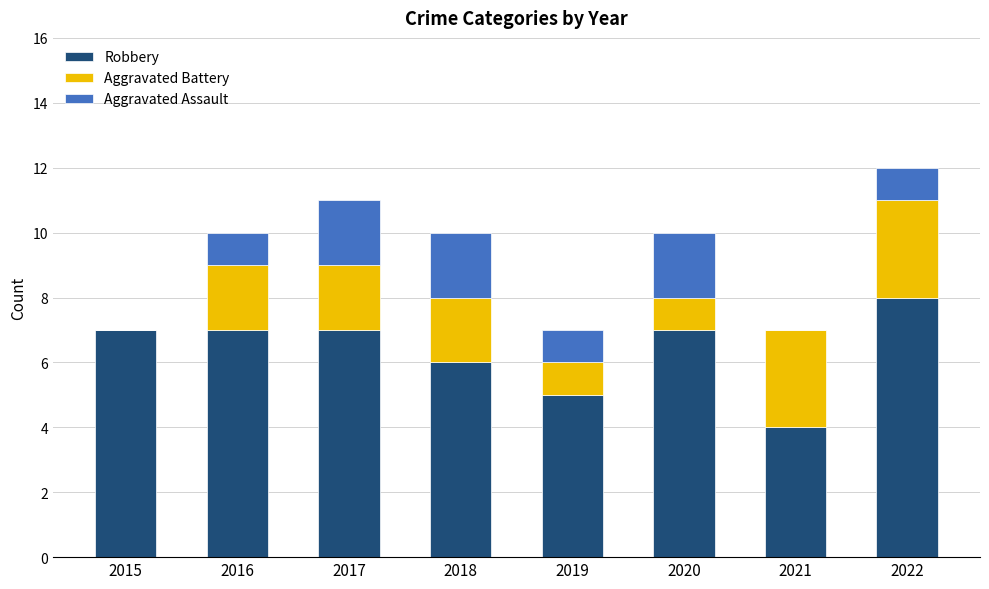

Reading left to right, transcribe the values for Robbery.

2015=7	2016=7	2017=7	2018=6	2019=5	2020=7	2021=4	2022=8